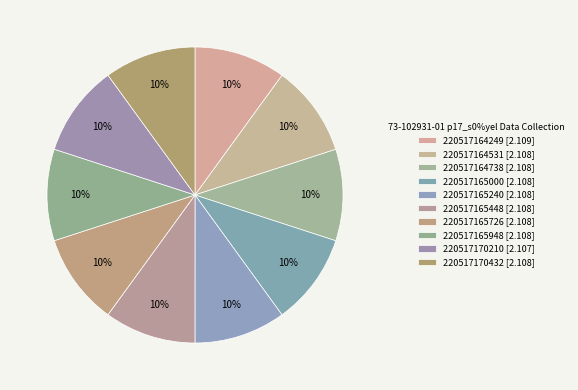

What portion of the pie excludes 220517164531?

90.0%